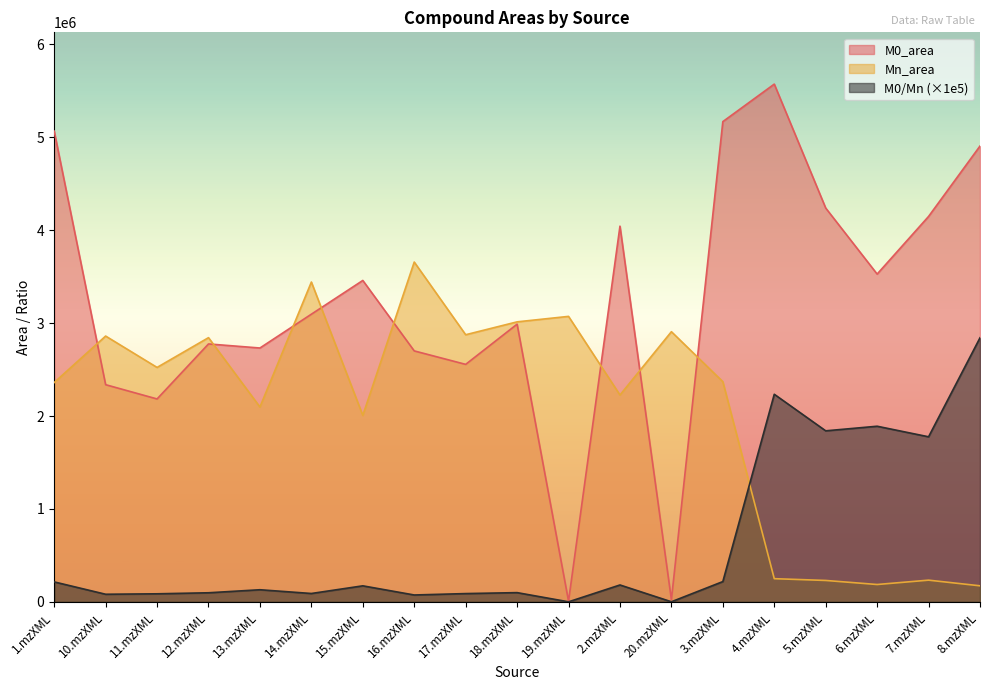

Reading left to right, transcribe all the data shown in this chart.

M0_area: 5067216.7	2337576.7	2183985.2	2776171.6	2732464.7	3096472.8	3459694.9	2701248.6	2556315.5	2989141.7	7573.8	4044036.6	22832.7	5169462.1	5573189.6	4239006.8	3528276.1	4148696.9	4906651.9
Mn_area: 2360707.2	2861052.0	2523267.8	2843867.2	2097308.5	3442703.3	2007074.8	3657766.4	2875289.6	3014002.7	3072871.7	2226507.2	2908000.7	2369925.4	249410.1	230262.3	186647.7	233504.2	172627.8
M0/Mn: 214648.3	81703.4	86553.8	97619.6	130284.3	89943.1	172375.0	73849.7	88906.4	99175.2	246.5	181631.4	785.2	218127.6	2234548.7	1840946.9	1890339.8	1776712.2	2842330.2